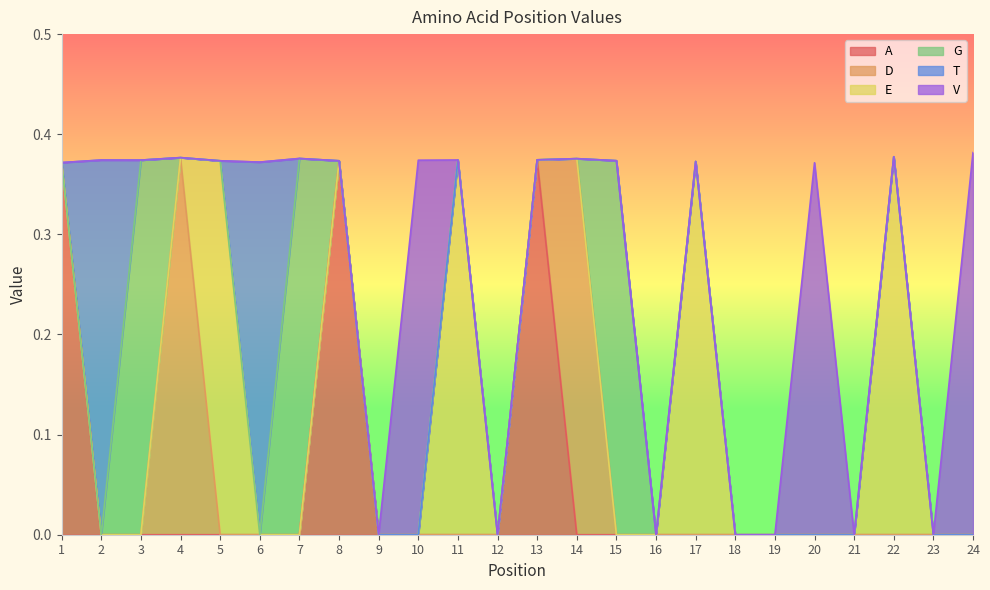

Which has a higher value, 14 or 2?

14